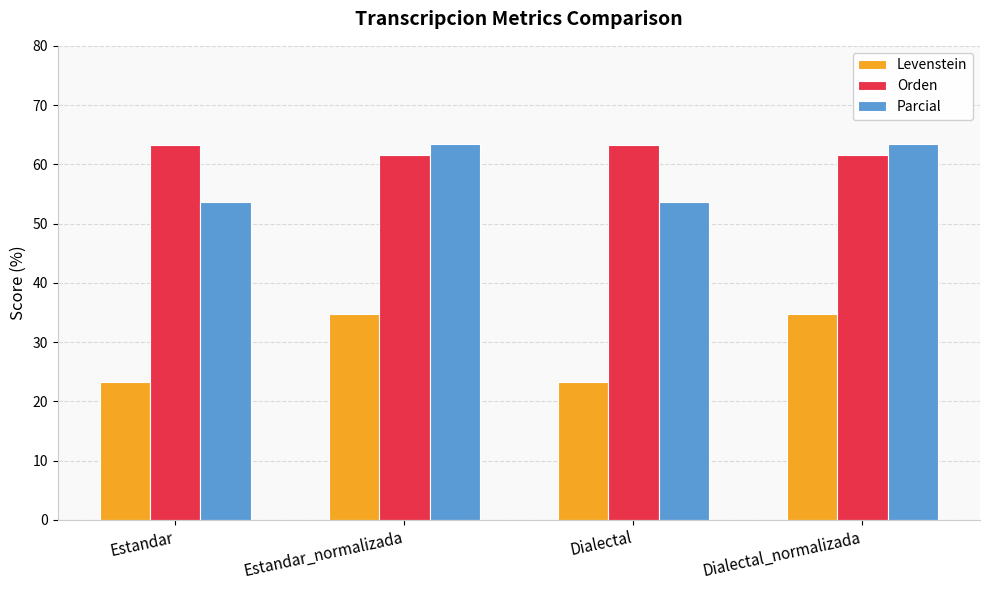

How many data points in Levenstein are less than 34?

2